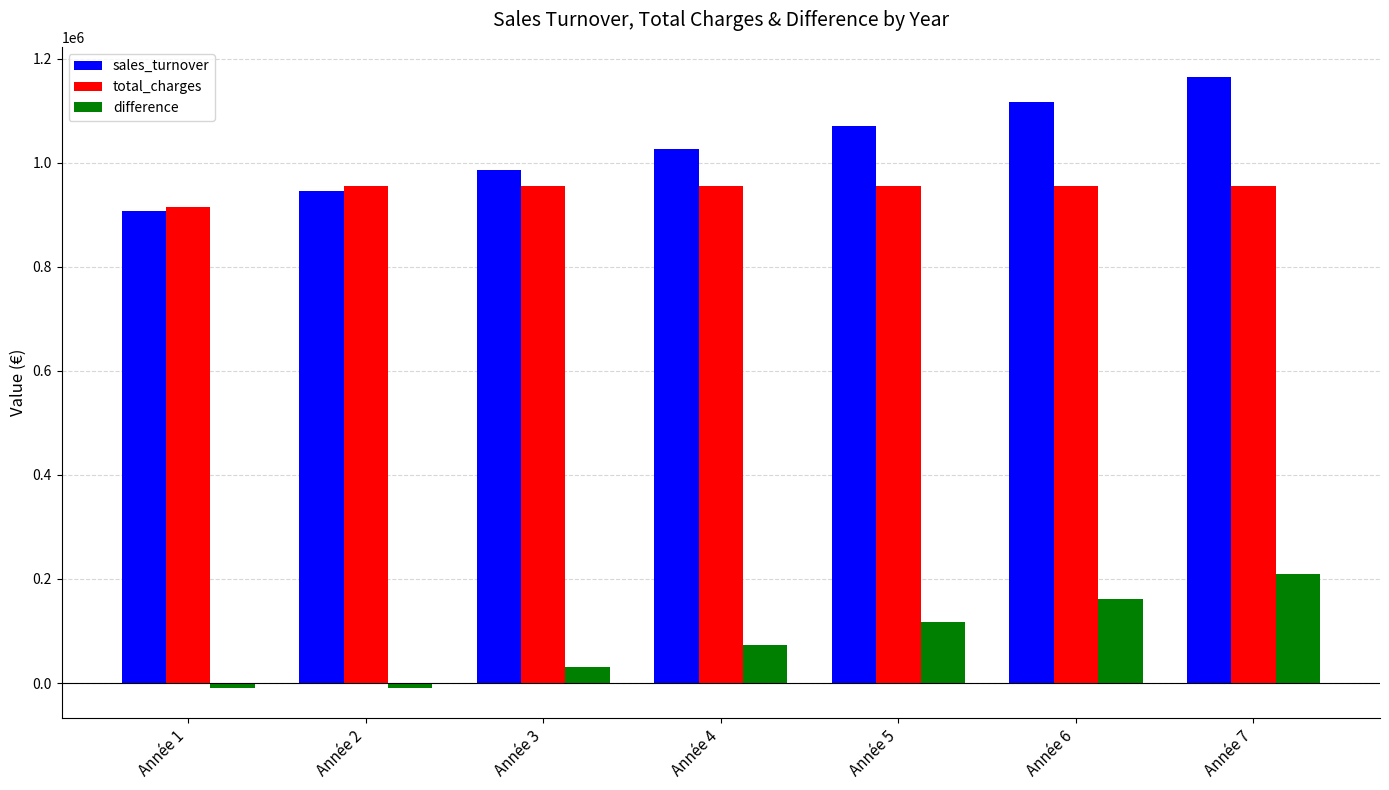

Which series has the largest range (max minus min)?

sales_turnover